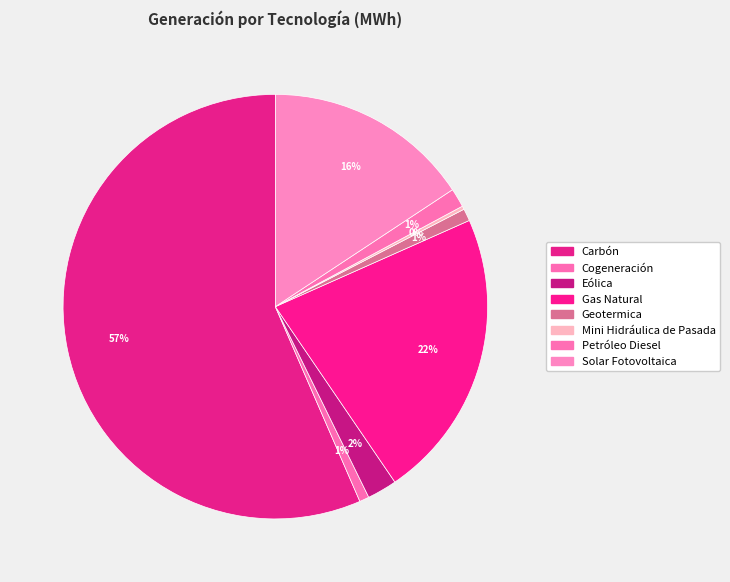

To the nearest percent, what is the difference between the Solar Fotovoltaica and Gas Natural slice percentages?

6%